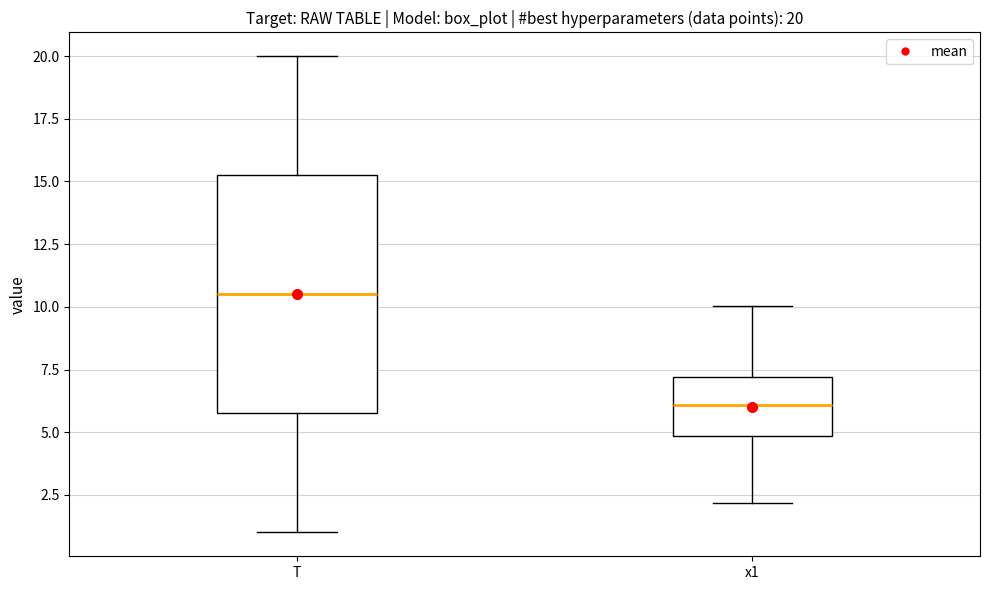

Which box is the tallest, from its lower edge to its upper edge?

T